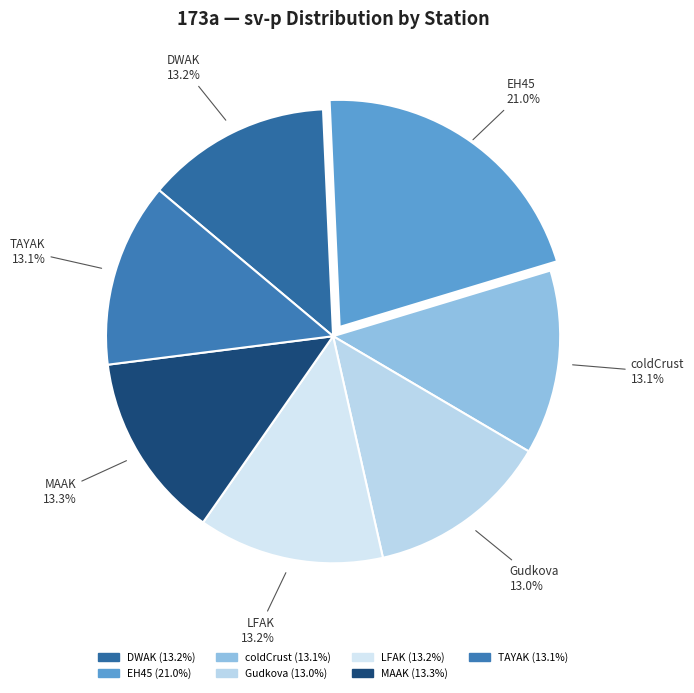

Is it true that EH45 is 21% of the pie?

True